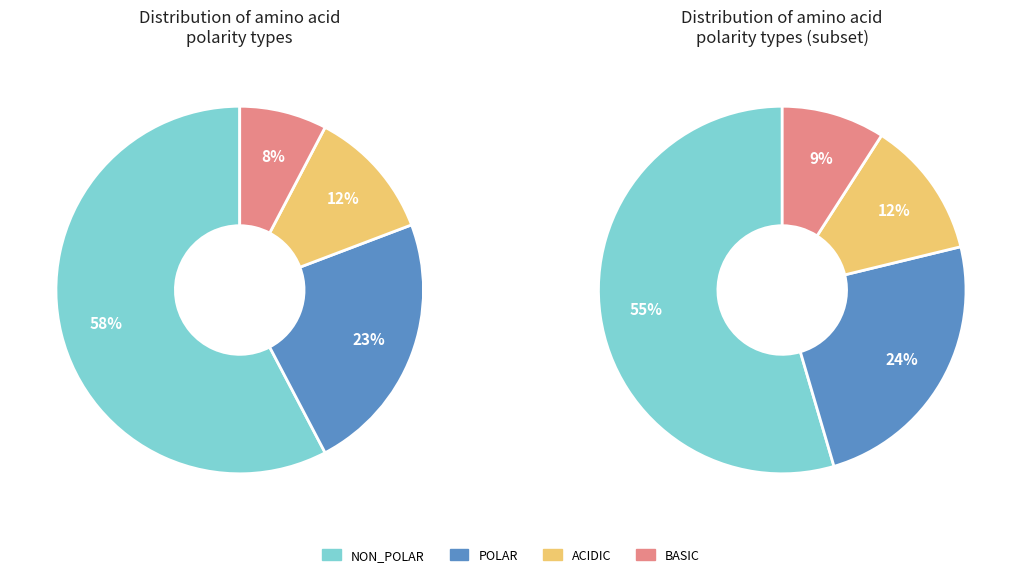

To the nearest percent, what is the average slice percentage?

25%